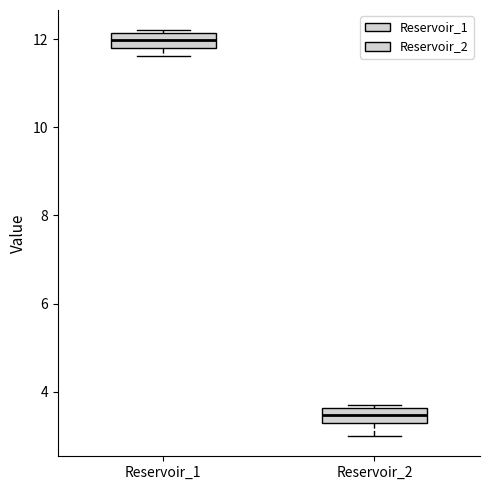

Where is the upper edge of the box for Reservoir_2 on the y-axis? The values are not printed on the chart, so give them approximately, as read against the axis.

3.6